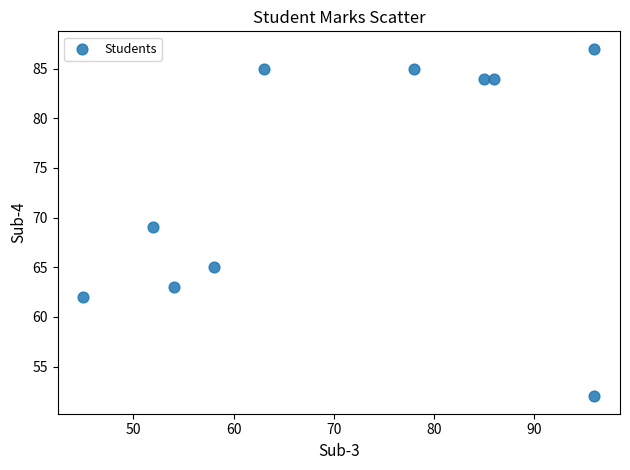

What is the average Y value?

74